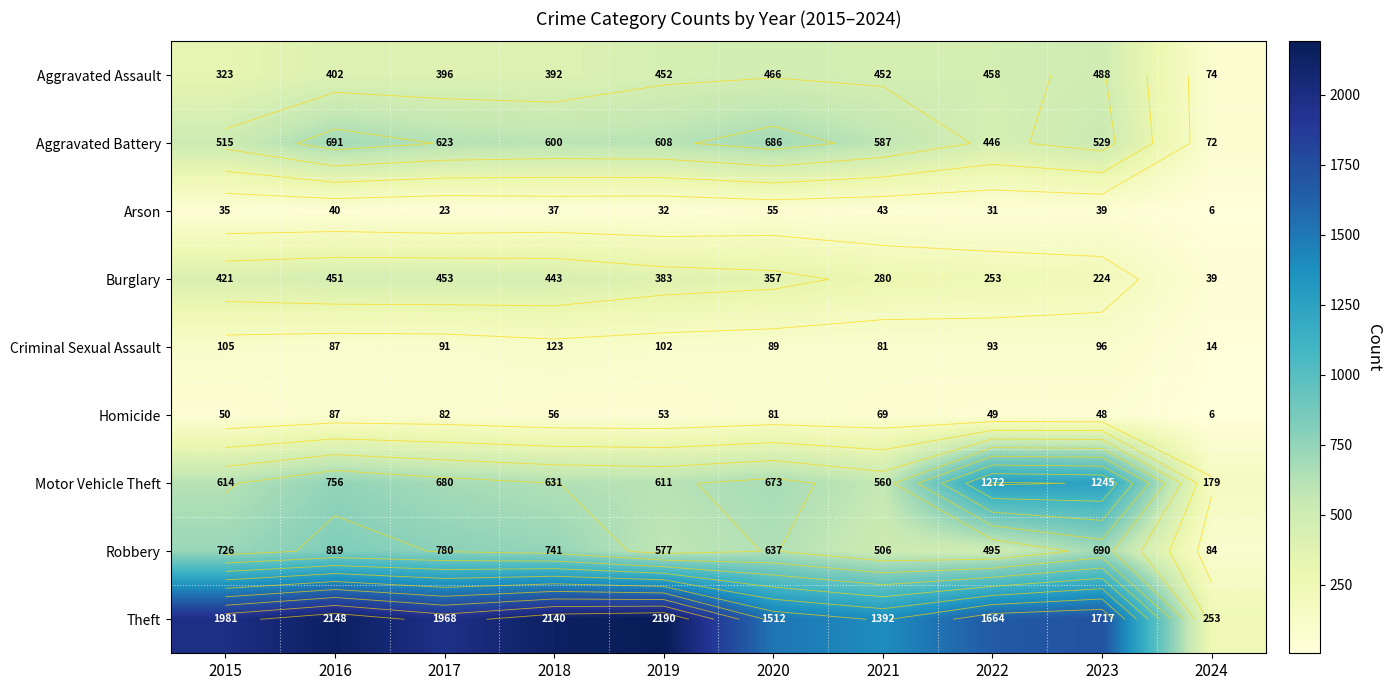

Which category has the highest value in the Aggravated Battery series?

2016